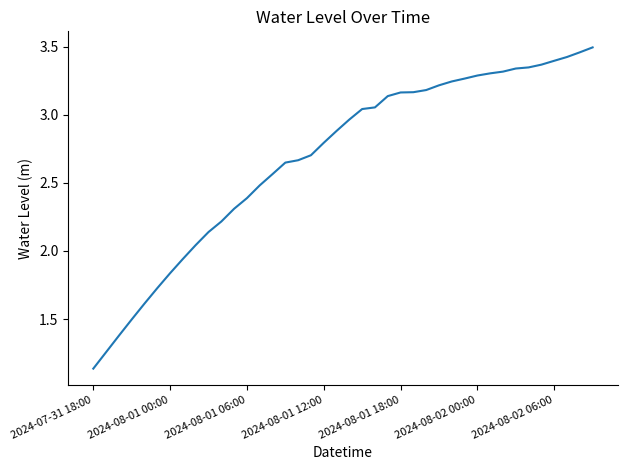

How many lines are shown in the chart?

1